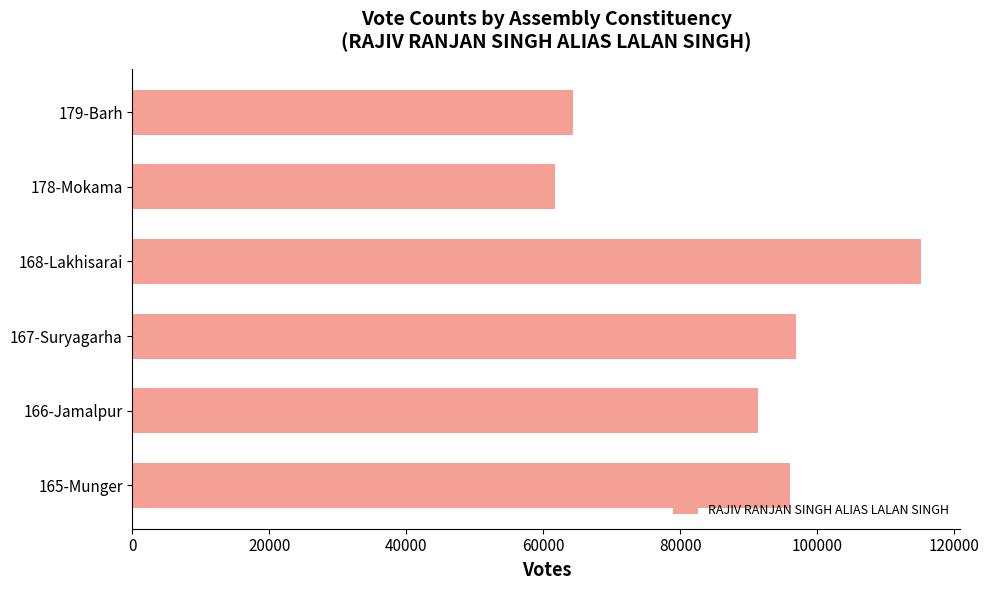

Reading bottom to top, what are all the values shown in this chart?

165-Munger=95980	166-Jamalpur=91366	167-Suryagarha=96960	168-Lakhisarai=115151	178-Mokama=61775	179-Barh=64287